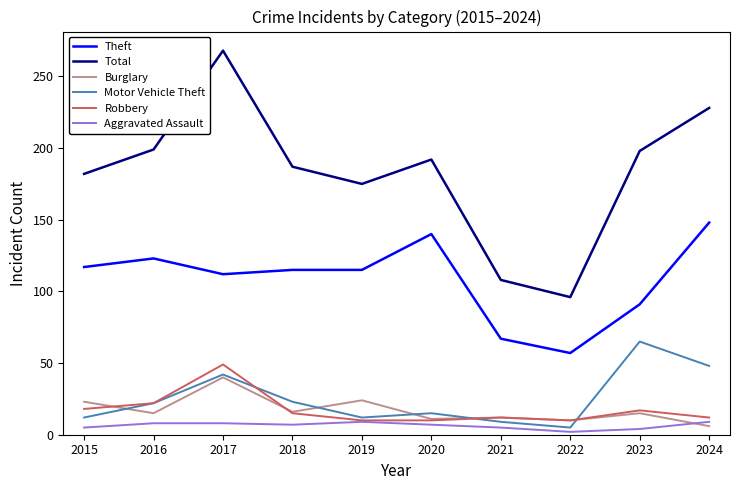

What is the spread (max minus min) of values at 2024?

222